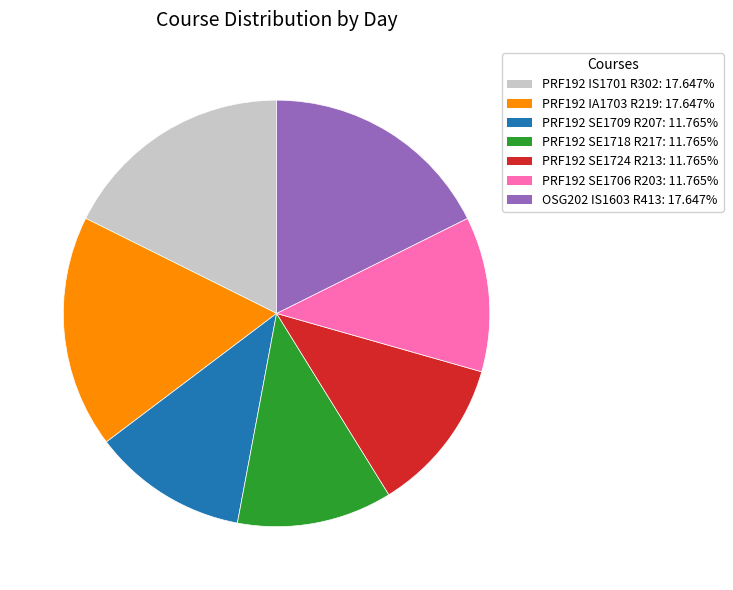

Combined, do PRF192 IA1703 R219 and PRF192 SE1706 R203 account for over 50%?

No